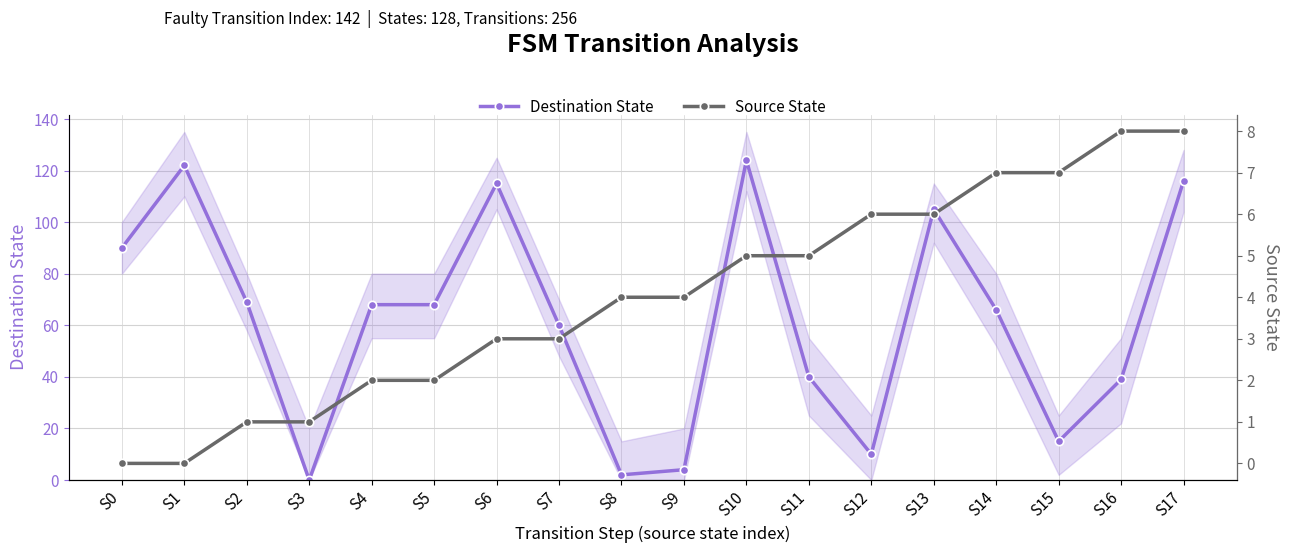

Rank the categories by Source State value from highest to lowest.

S16, S17, S14, S15, S12, S13, S10, S11, S8, S9, S6, S7, S4, S5, S2, S3, S0, S1